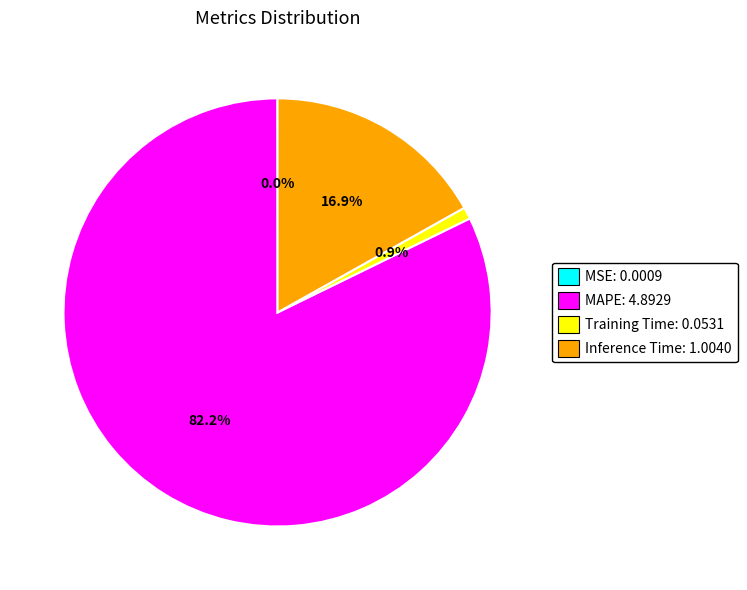

What is the largest slice in the pie chart?

MAPE